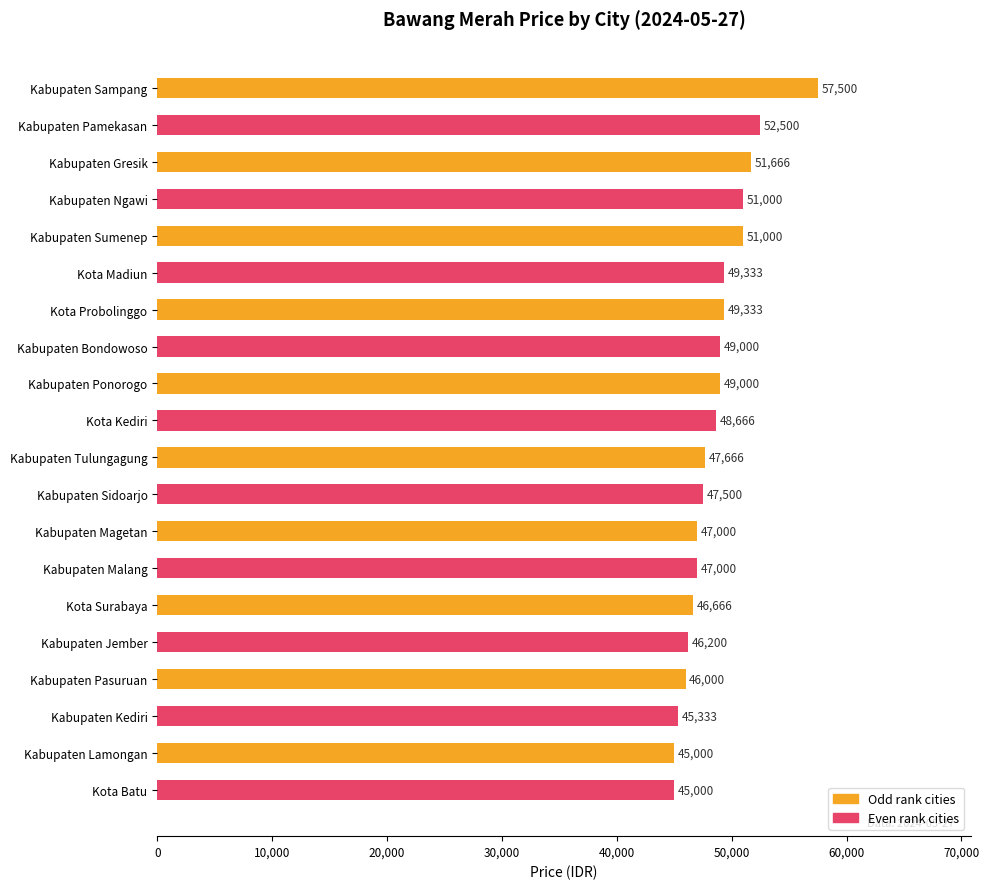

What is the difference between the maximum and minimum values?

12500